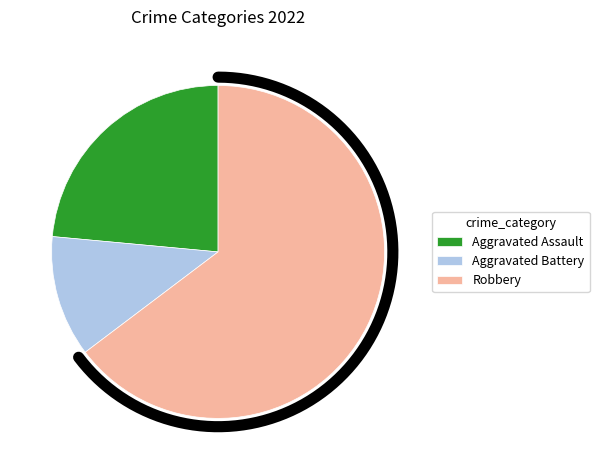

To the nearest percent, what is the combined percentage of Robbery and Aggravated Battery?

76%